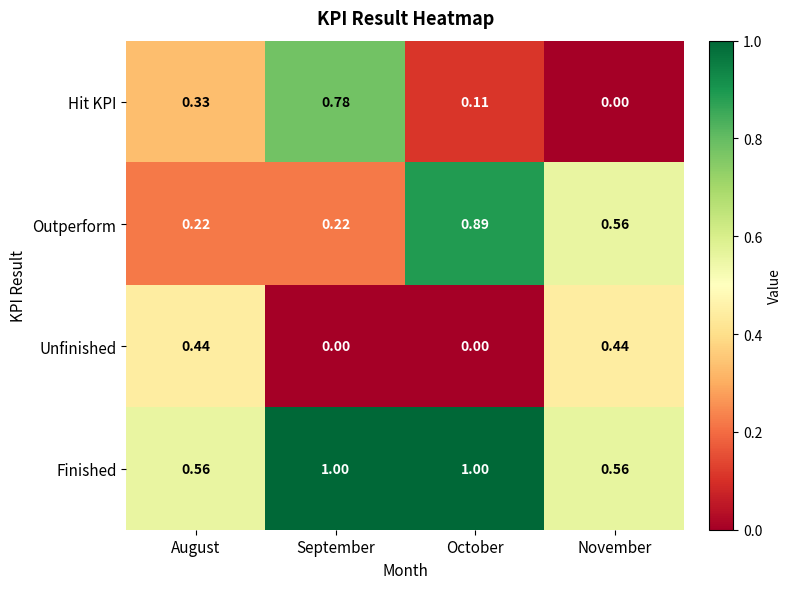

Which series has the largest total across all categories?

Finished